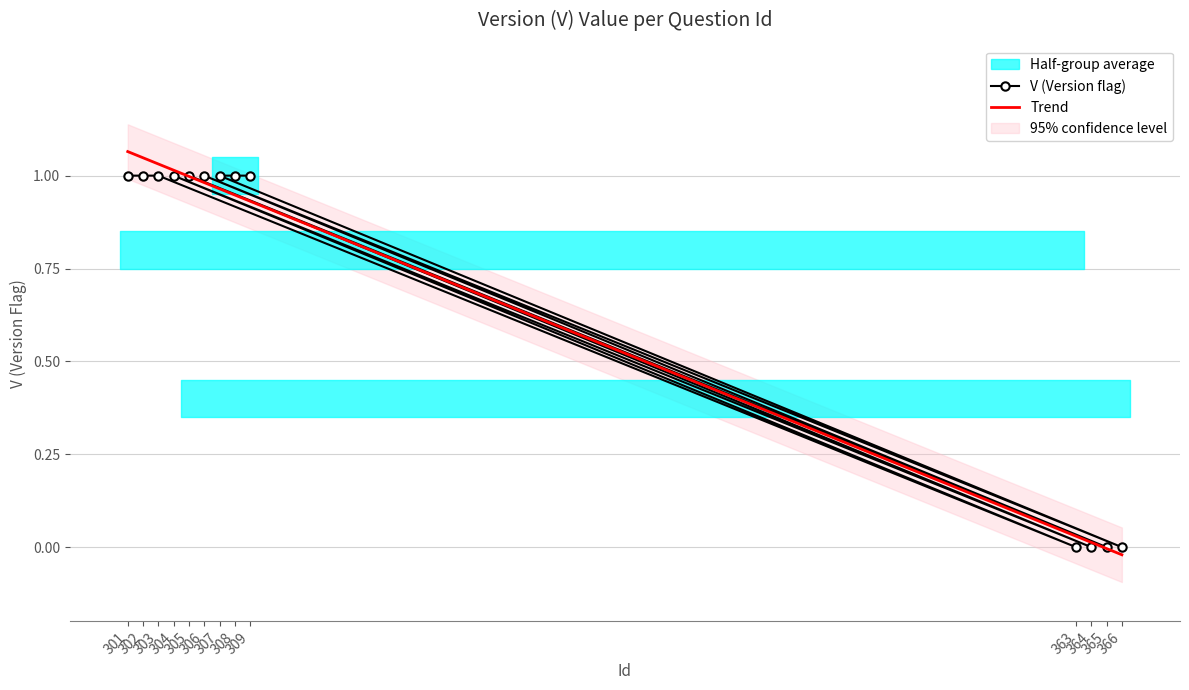

What is the sum of the values at 366 and 307?

1